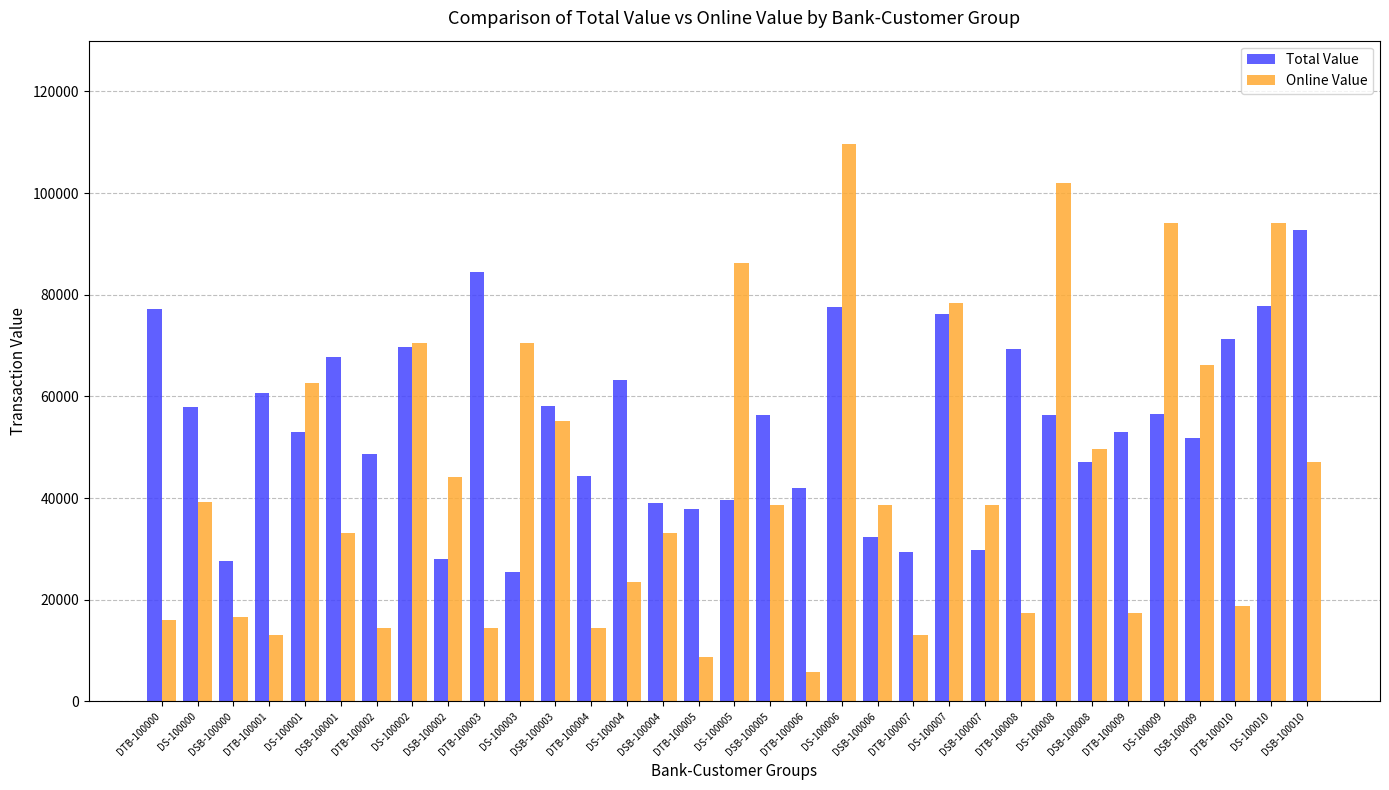

Is it true that Online Value equals 47034 at DSB-100010?

True